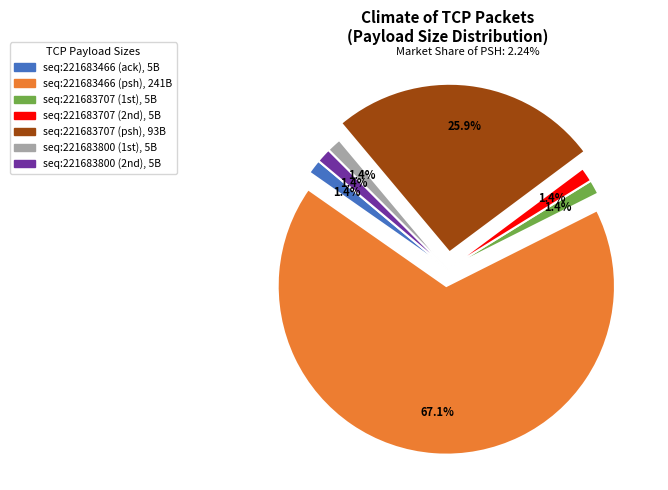

What is the largest slice in the pie chart?

seq:221683466 (psh), 241B